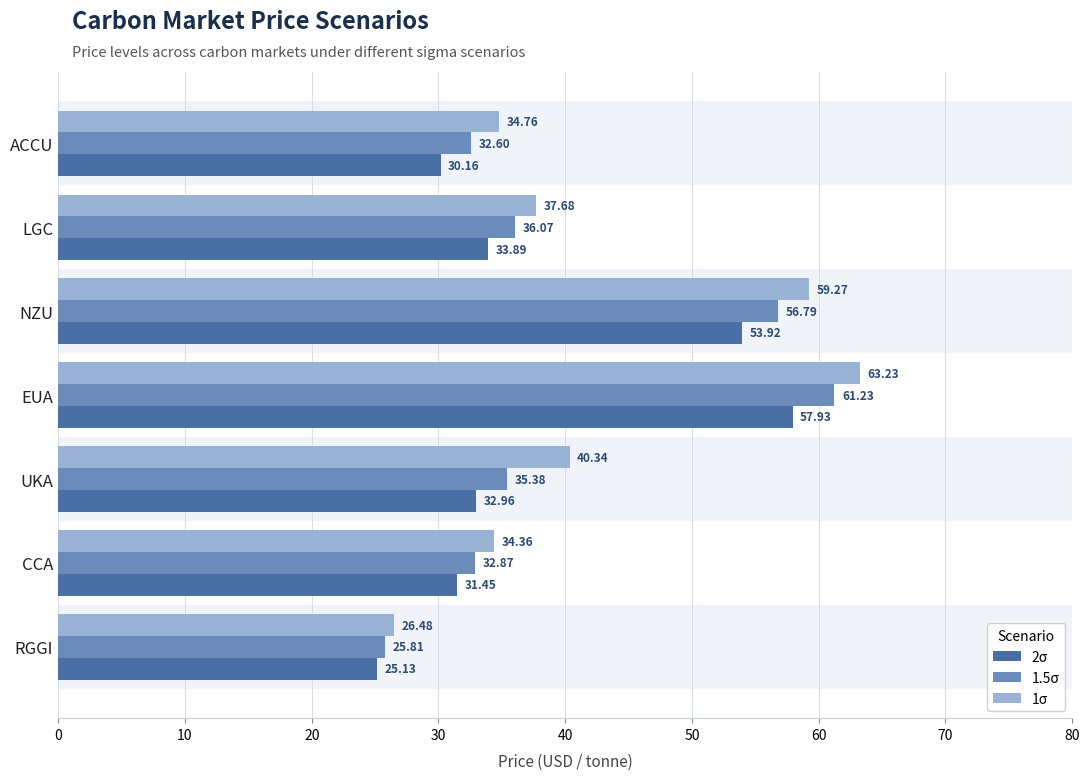

Which series has the largest total across all categories?

1σ